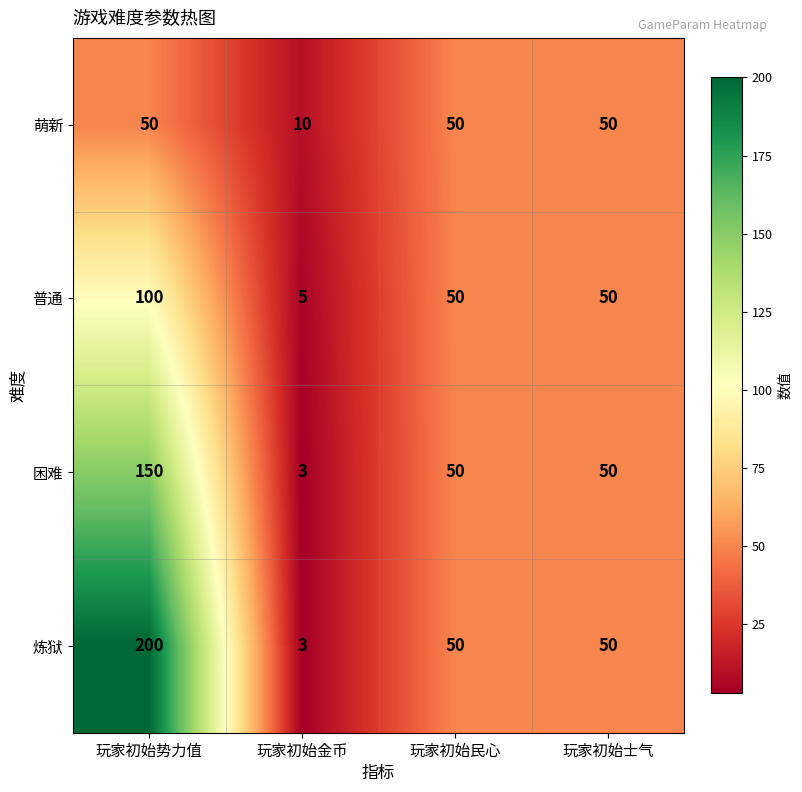

Is it true that 萌新 equals 50 at 玩家初始势力值?

True